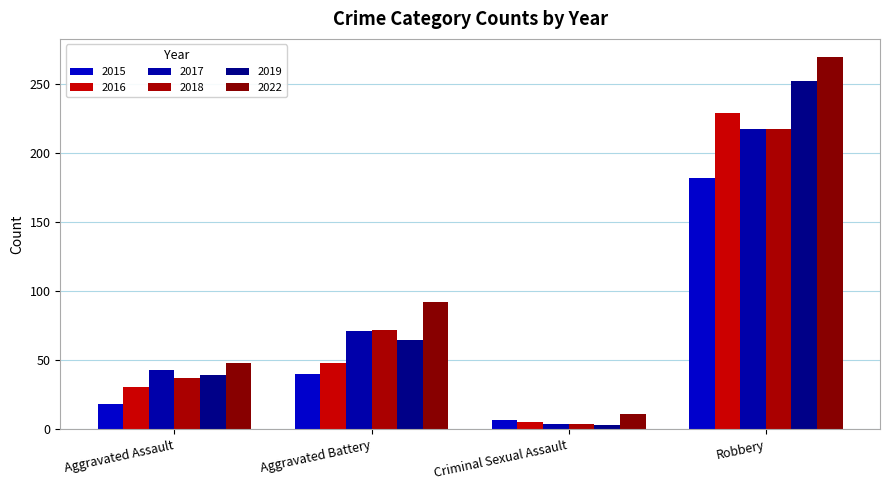

Reading left to right, list all the values displayed in this chart.

2015: 18	40	7	182
2016: 31	48	5	229
2017: 43	71	4	217
2018: 37	72	4	217
2019: 39	65	3	252
2022: 48	92	11	269